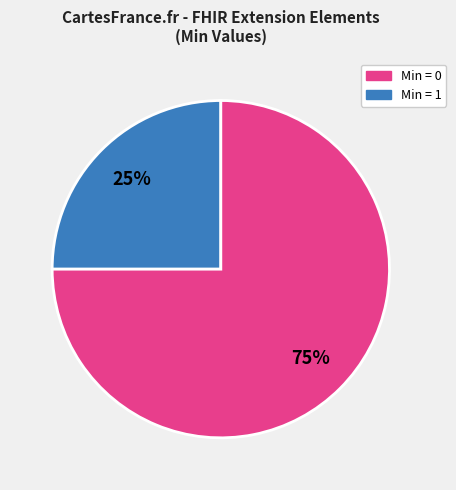

To the nearest percent, what is the average slice percentage?

50%